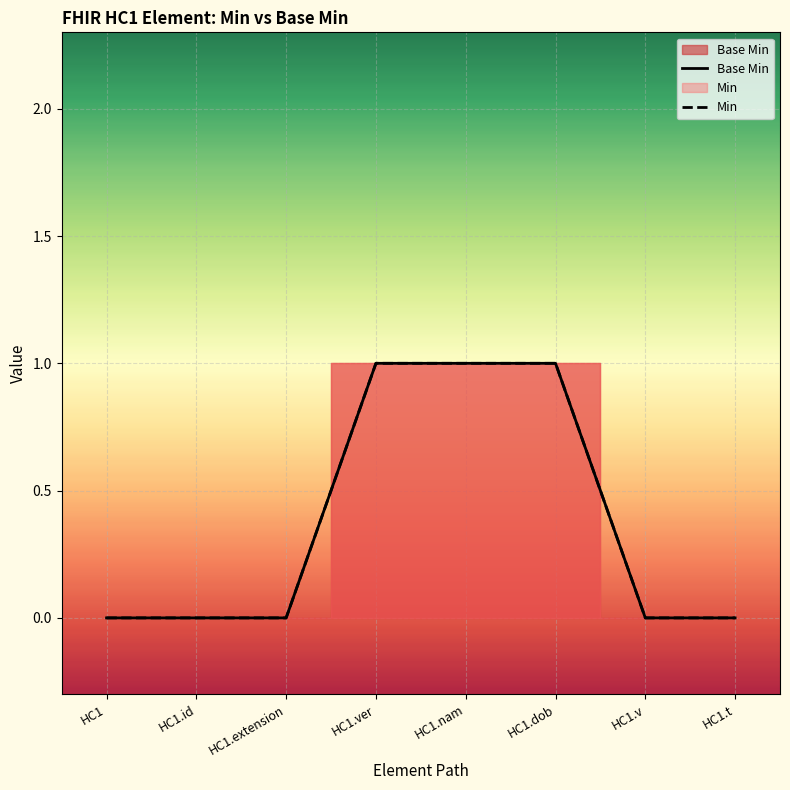

What position from the left is HC1.v?

7